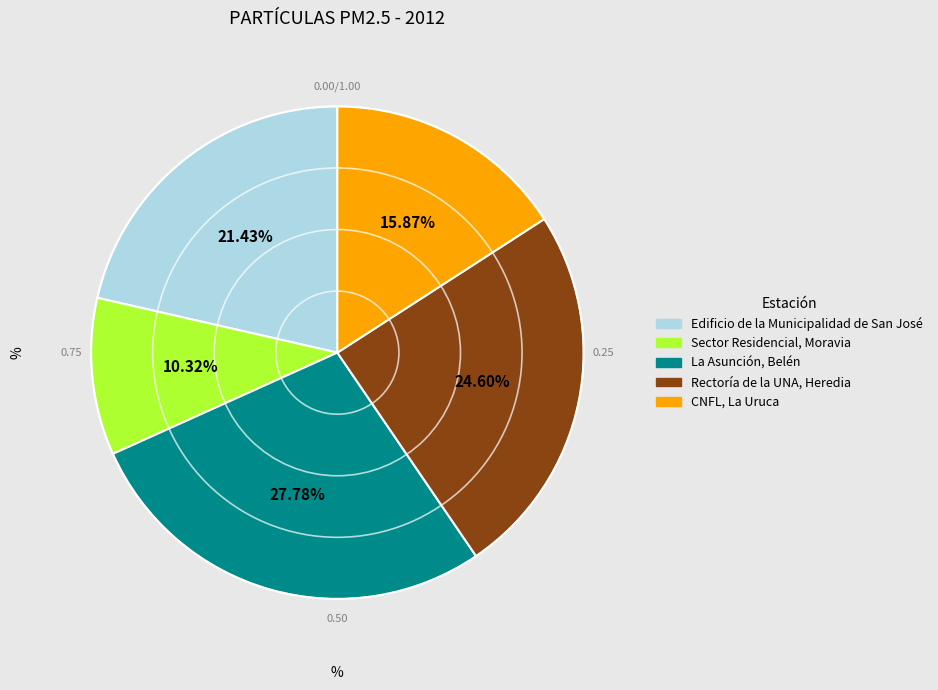

What is the smallest slice in the pie chart?

Sector Residencial, Moravia